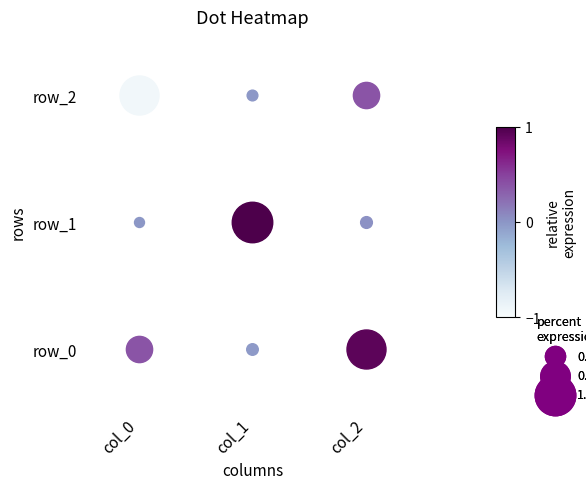

True or false: row_1 has a value of 0.2 at 1.

False